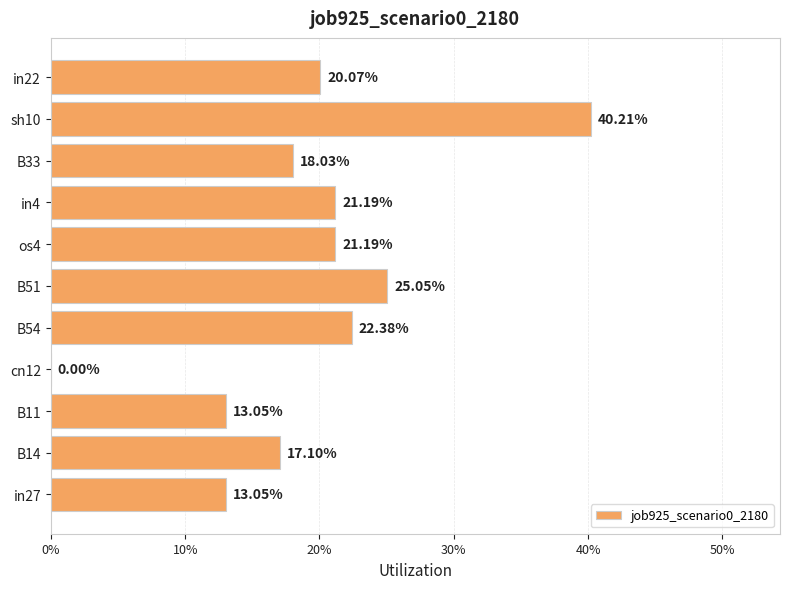

What is the maximum value shown in the chart?

0.4